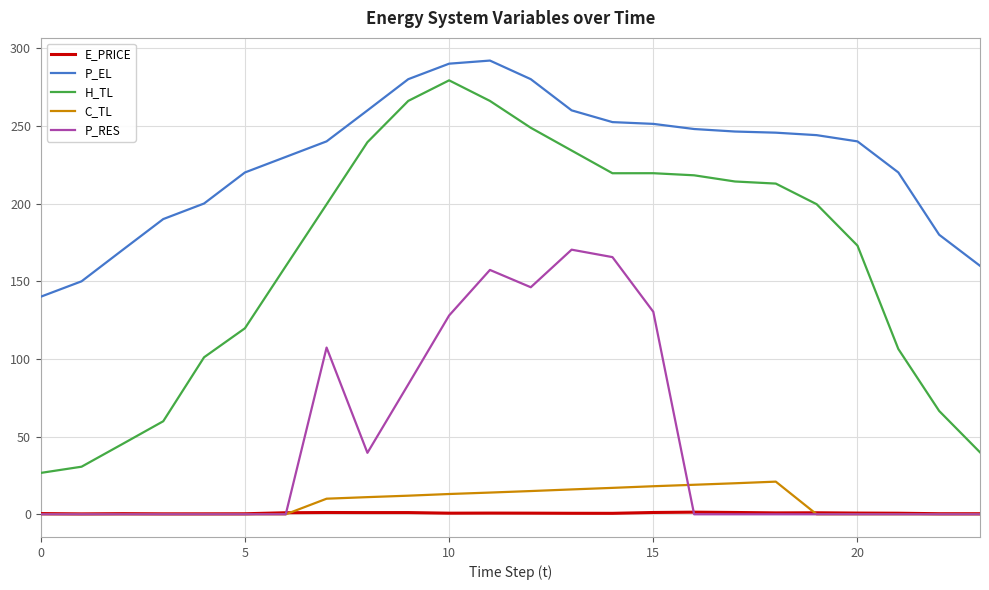

True or false: C_TL and P_EL cross at least once.

False